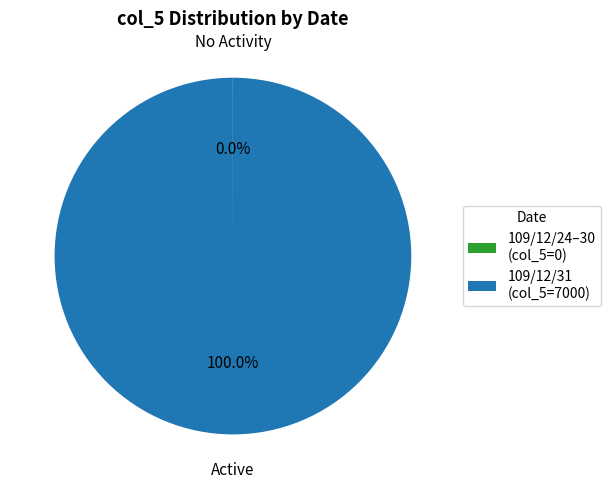

To the nearest percent, what is the average slice percentage?

50%